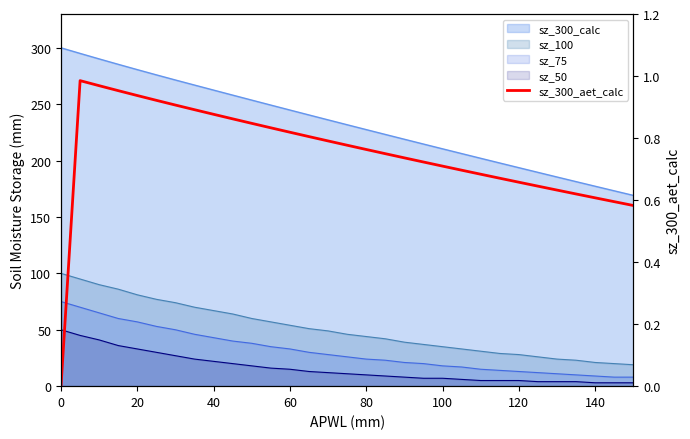

How many lines are shown in the chart?

1